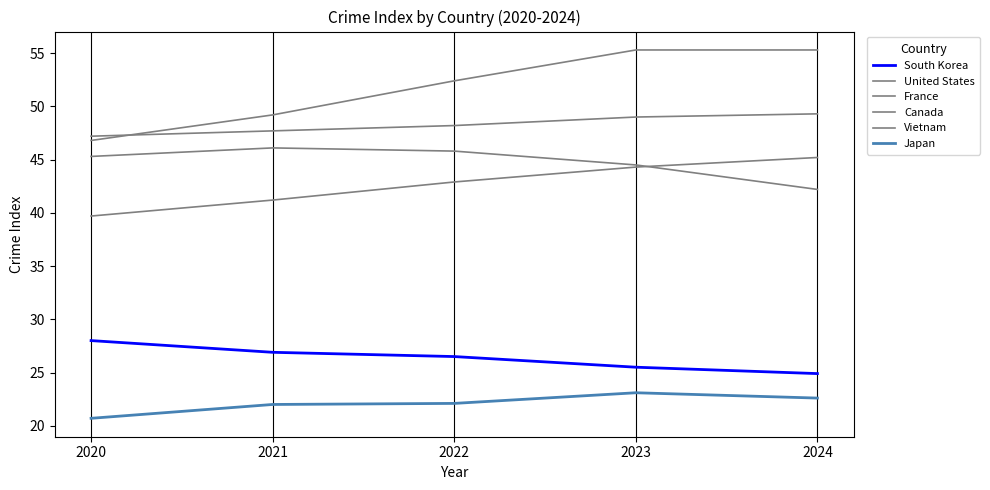

Which series has the largest total across all categories?

France